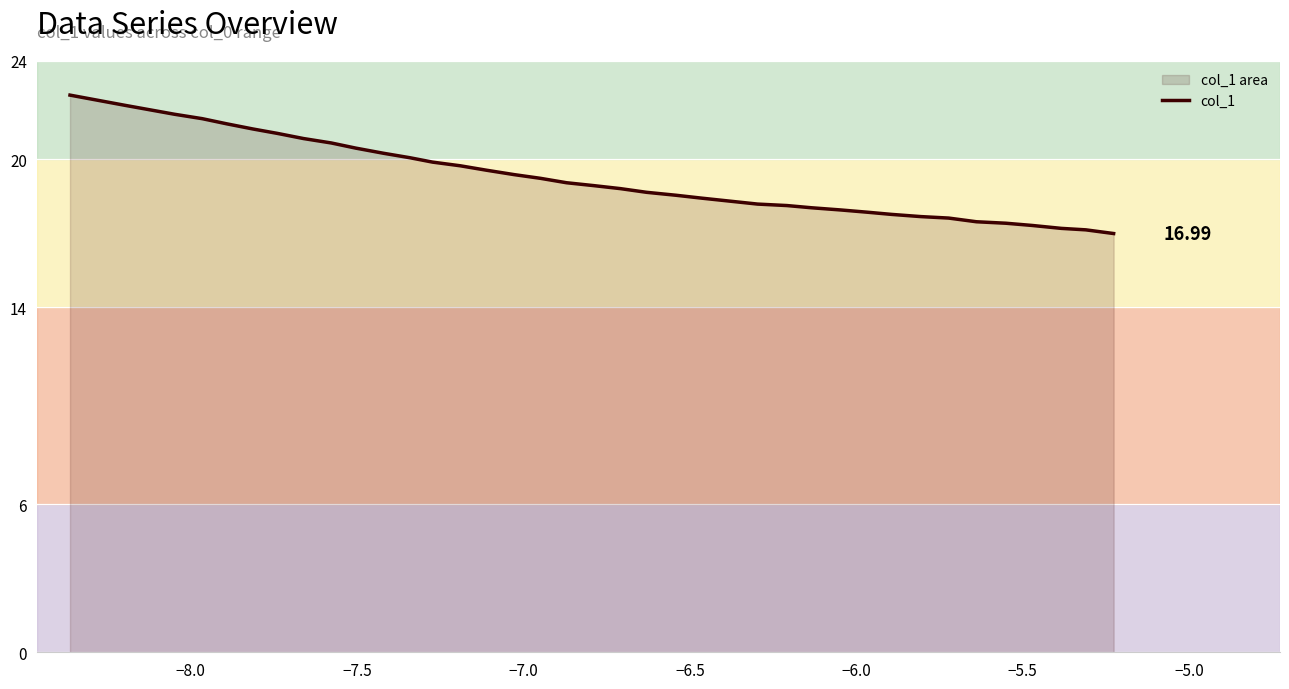

What is the difference between the maximum and minimum values?

5.6